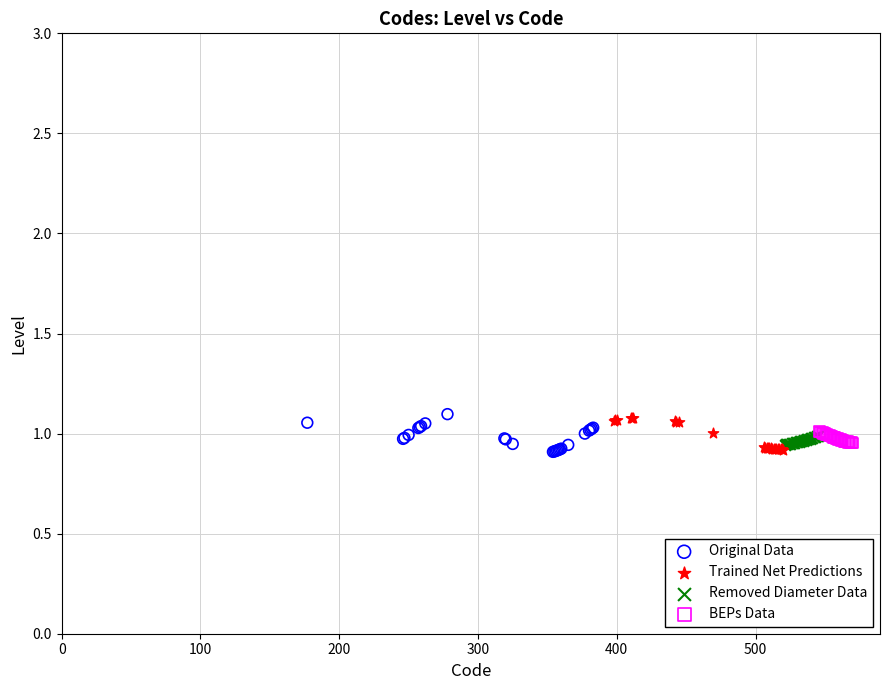

What are all the series names shown in the legend?

Original Data, Trained Net Predictions, Removed Diameter Data, BEPs Data